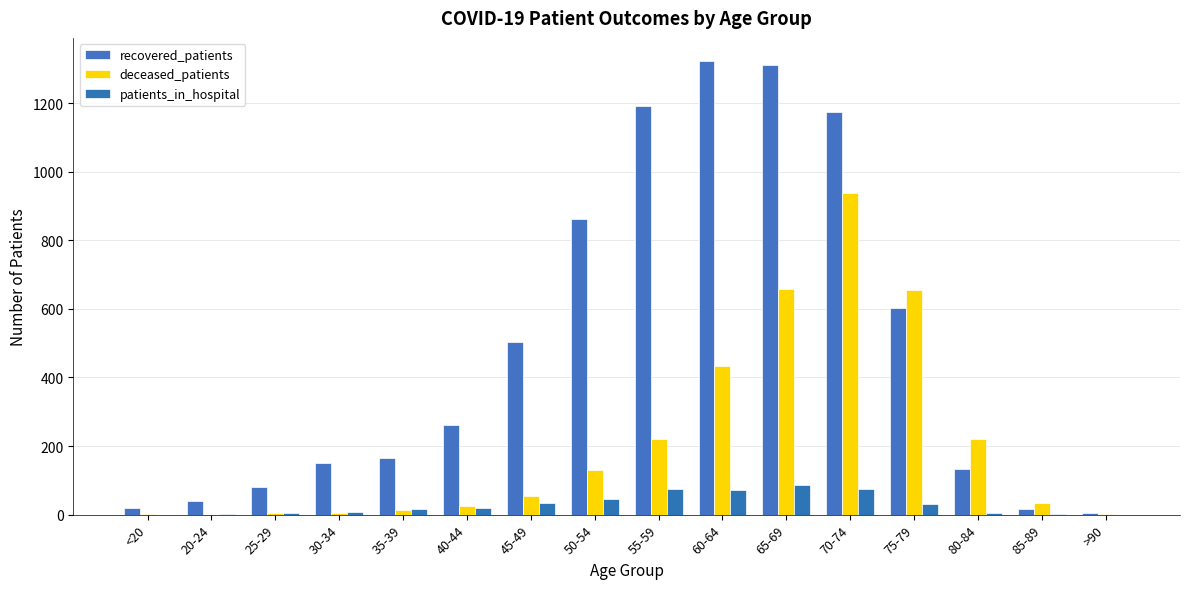

Does the chart contain stacked bars?

No